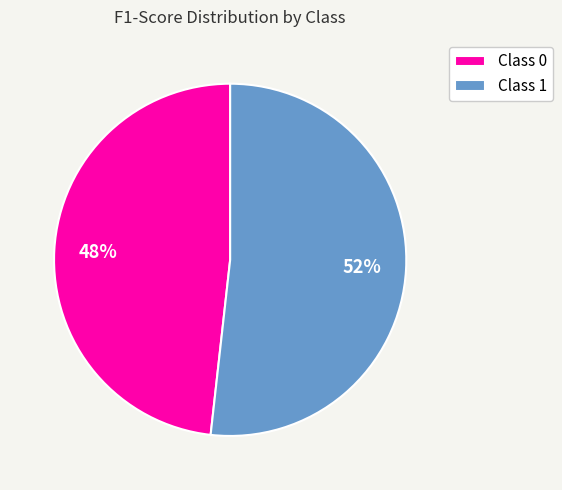

To the nearest percent, what is the difference between the largest and smallest slice percentages?

4%